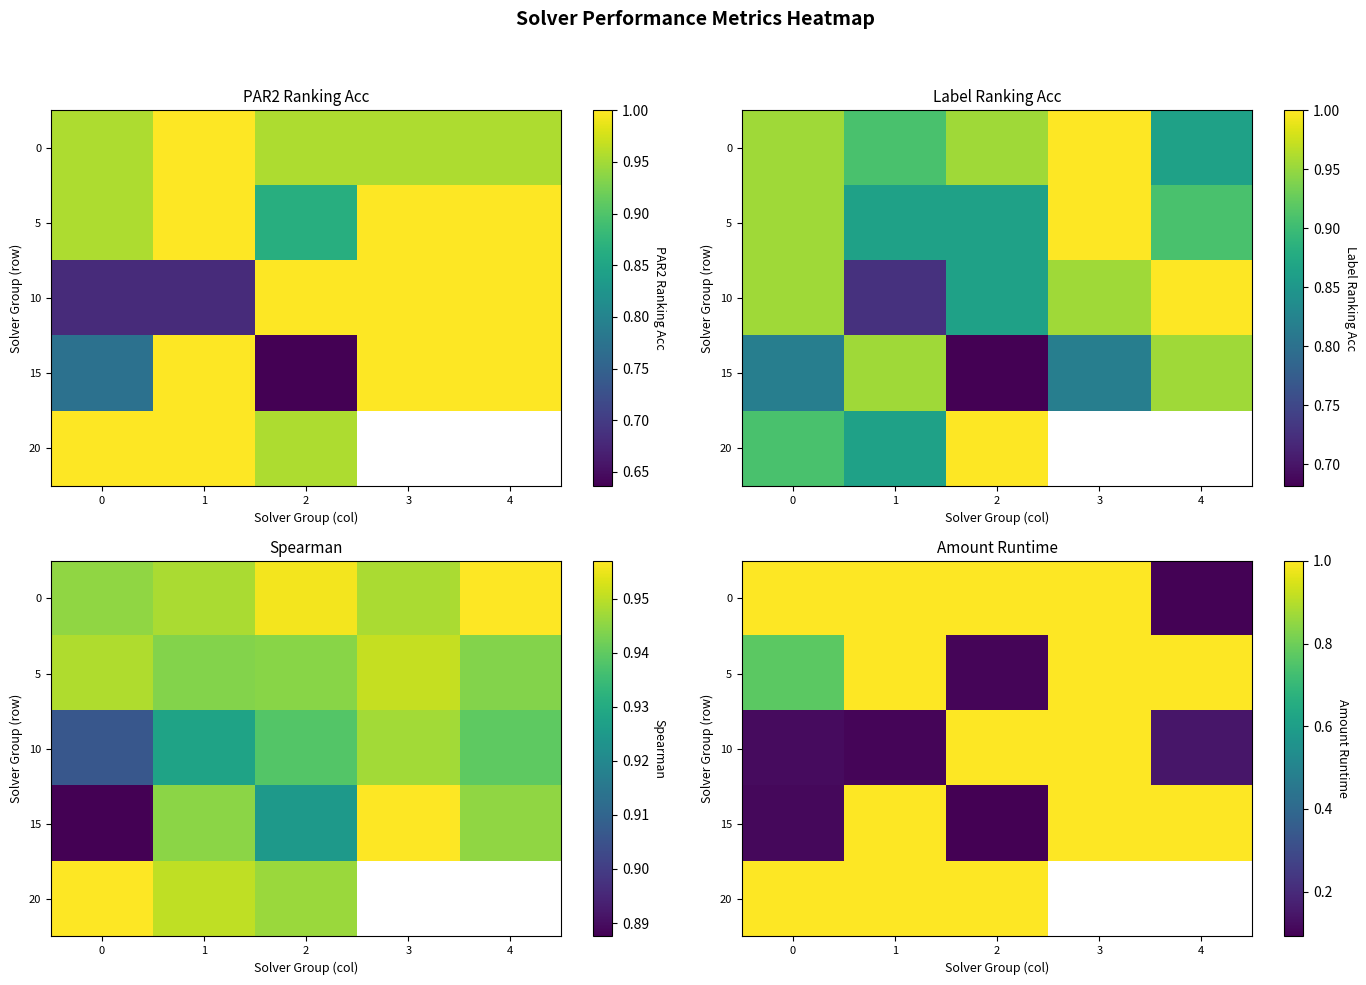

The 10 series shows 0.2 at 1. True or false?

False